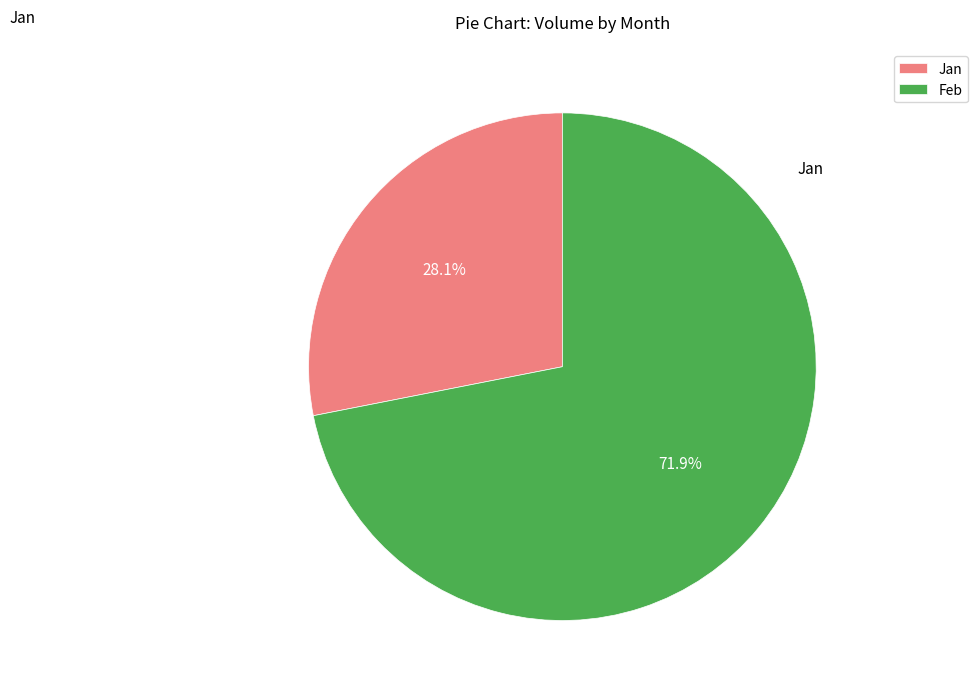

How much of the chart is everything except Jan?

71.9%